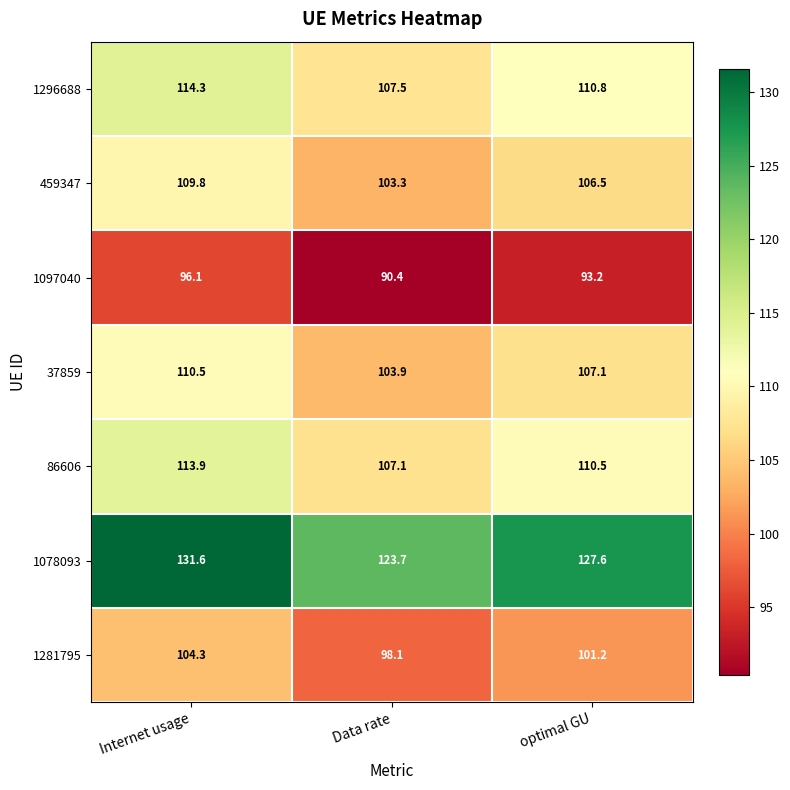

Reading left to right, transcribe all the data shown in this chart.

1296688: 114.3	107.5	110.8
459347: 109.8	103.3	106.5
1097040: 96.1	90.4	93.2
37859: 110.5	103.9	107.1
86606: 113.9	107.1	110.5
1078093: 131.6	123.7	127.6
1281795: 104.3	98.1	101.2